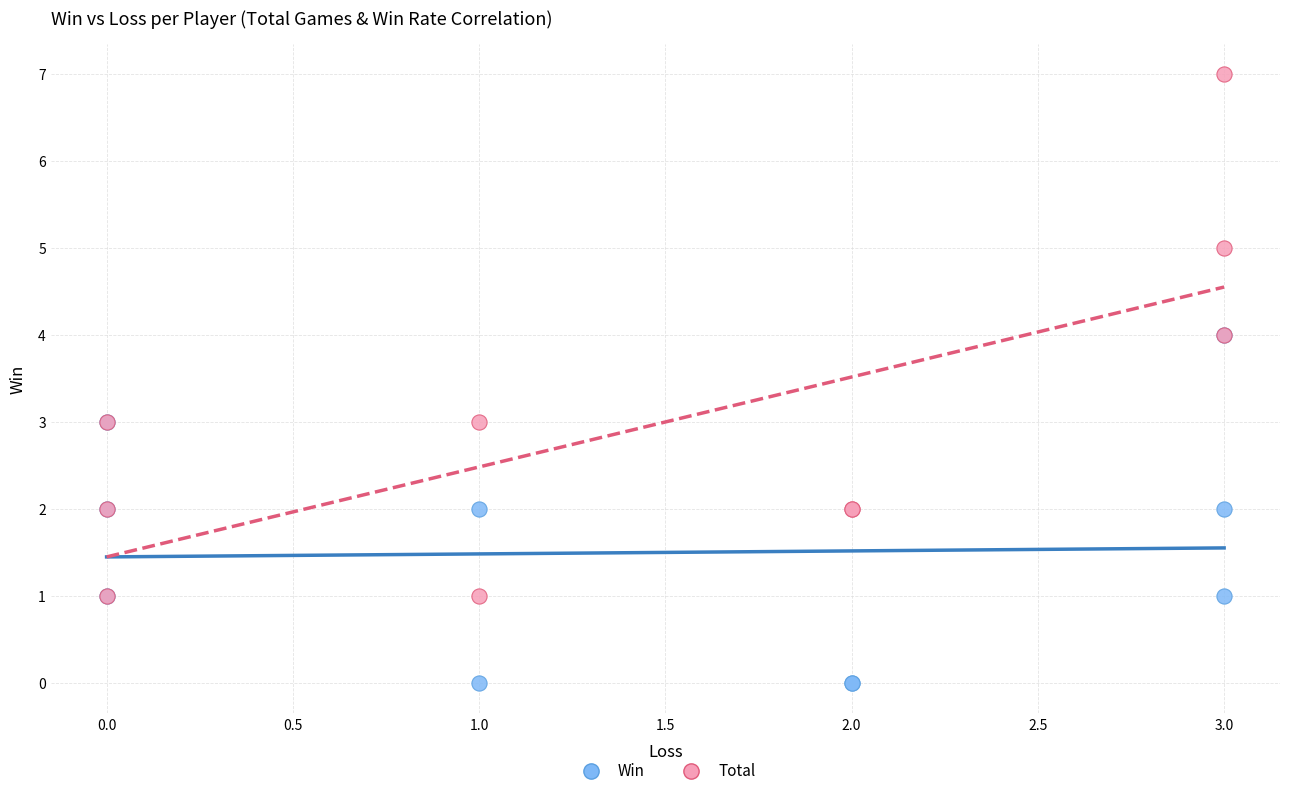

Which series reaches the maximum Y coordinate?

Total